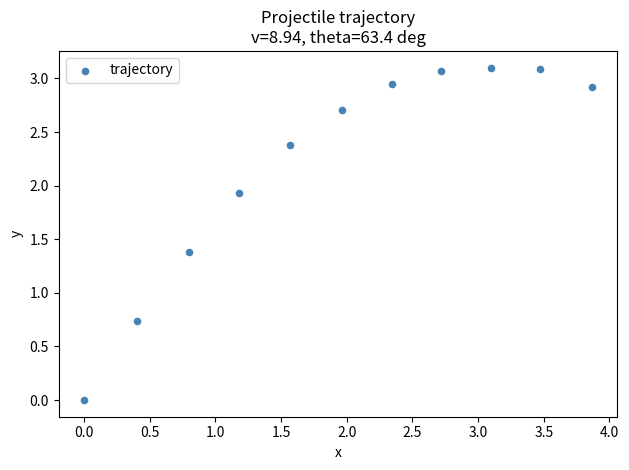

What is the range of Y values (max minus min)?

3.1